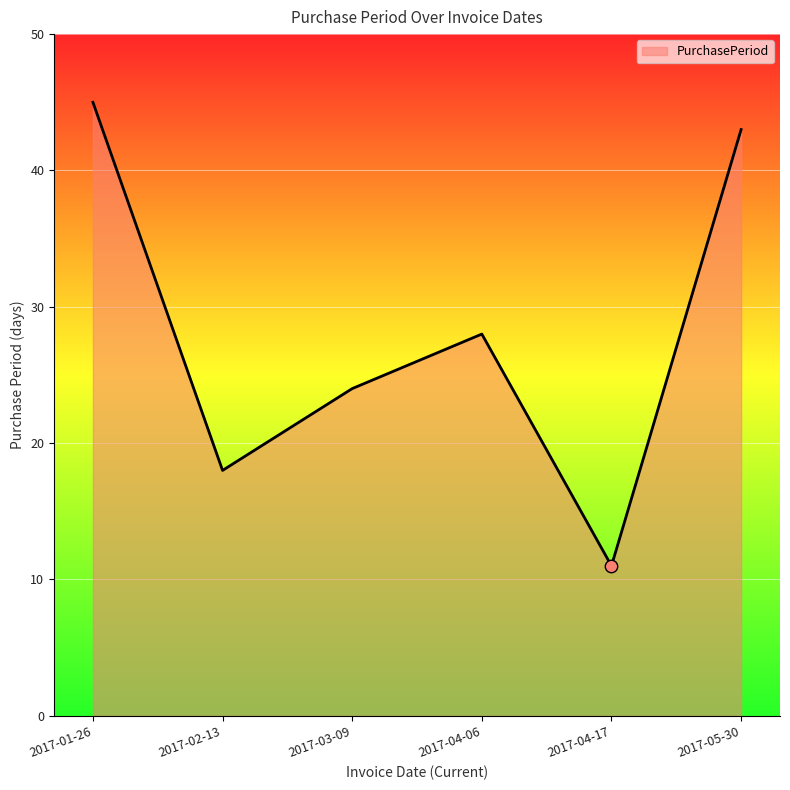

Between 2017-04-06 and 2017-01-26, which is larger?

2017-01-26